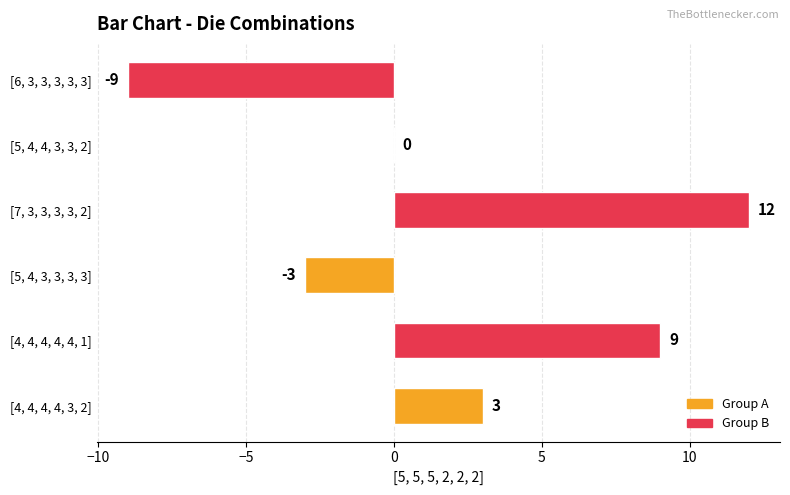

Between [5, 4, 3, 3, 3, 3] and [7, 3, 3, 3, 3, 2], which is larger?

[7, 3, 3, 3, 3, 2]